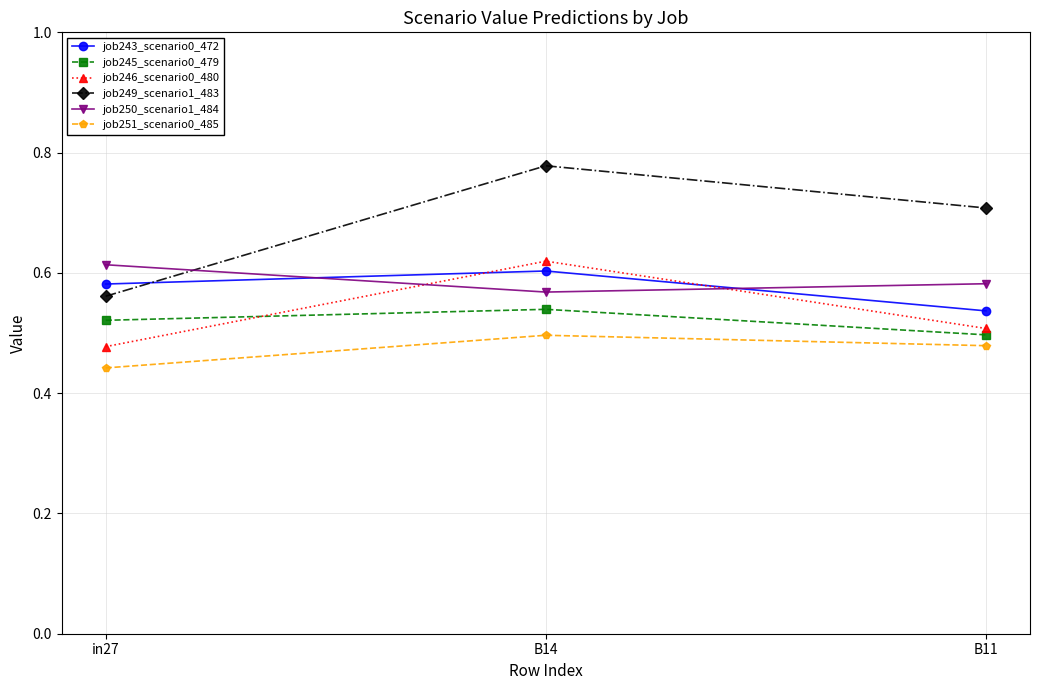

What are all the series names shown in the legend?

job243_scenario0_472, job245_scenario0_479, job246_scenario0_480, job249_scenario1_483, job250_scenario1_484, job251_scenario0_485